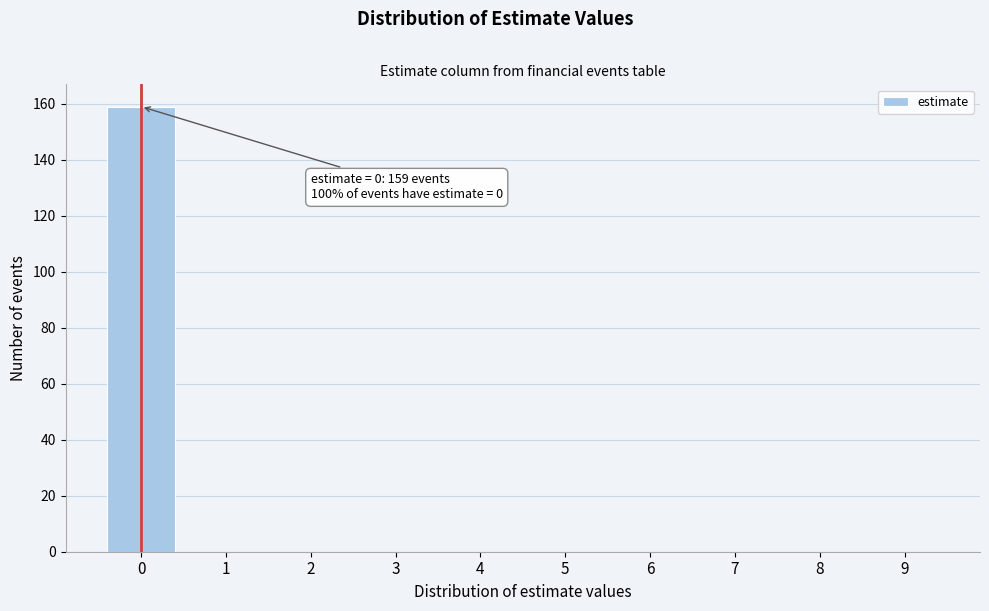

Reading left to right, extract all data points from this chart.

0=159	1=0	2=0	3=0	4=0	5=0	6=0	7=0	8=0	9=0